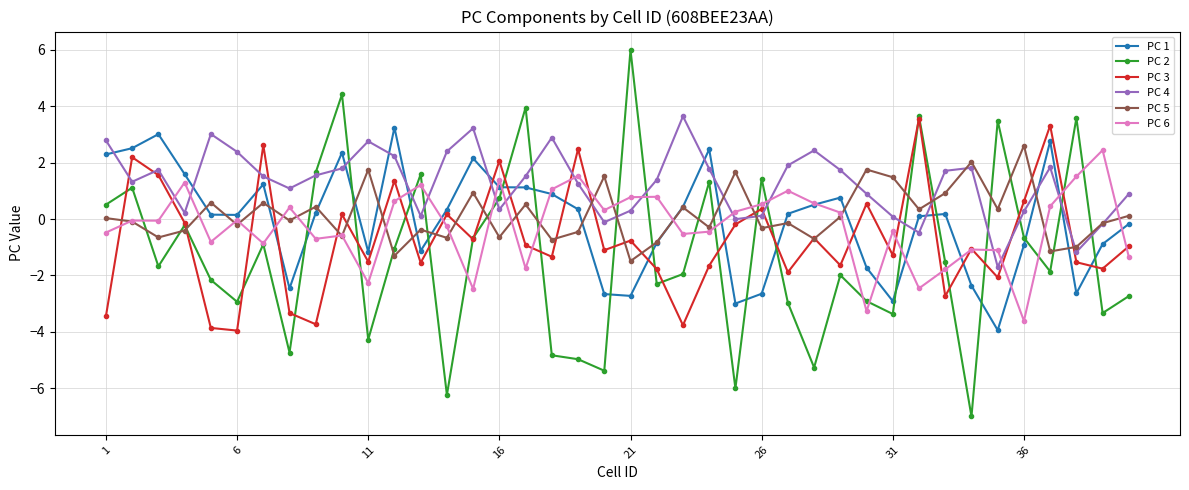

True or false: PC 1 has more than 1 interior local peaks.

True